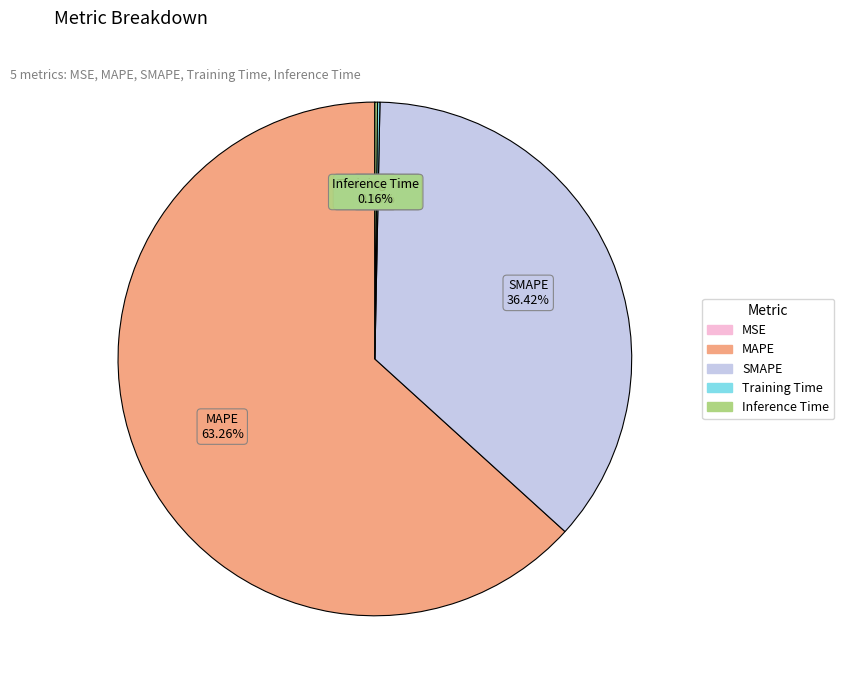

To the nearest percent, what is the average slice percentage?

20%